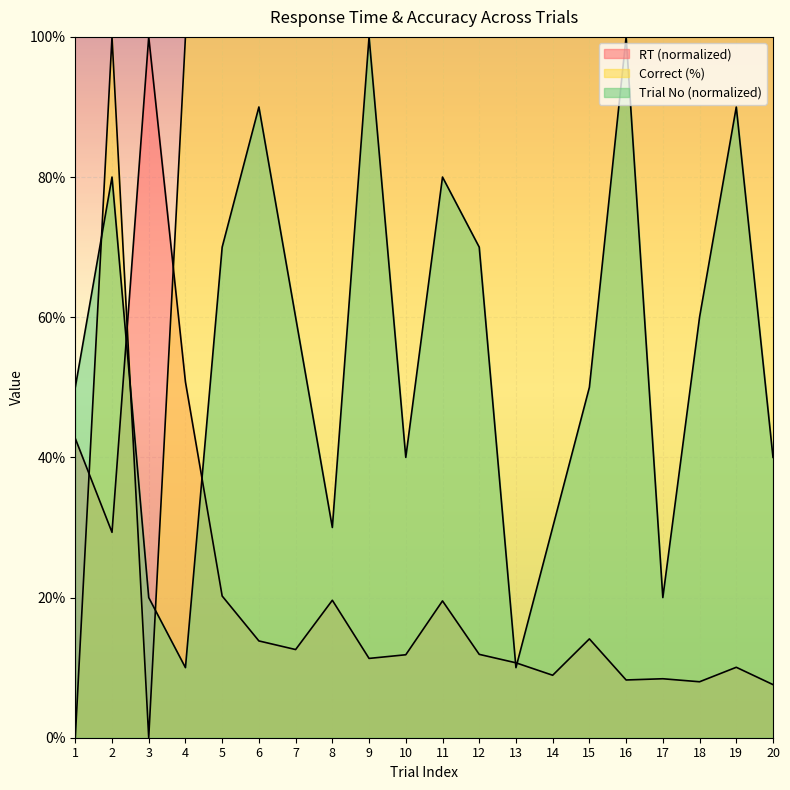

What value does the trialNo series have at 18?

60.0